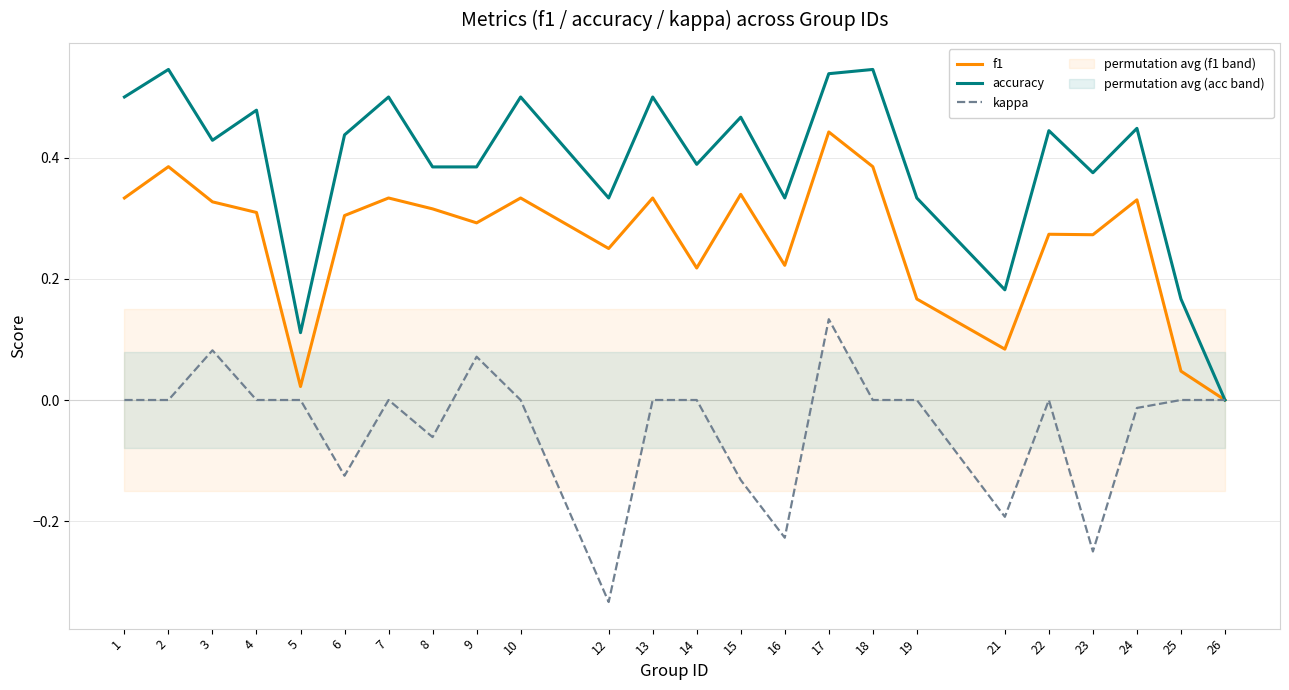

True or false: kappa and f1 intersect in this chart.

False